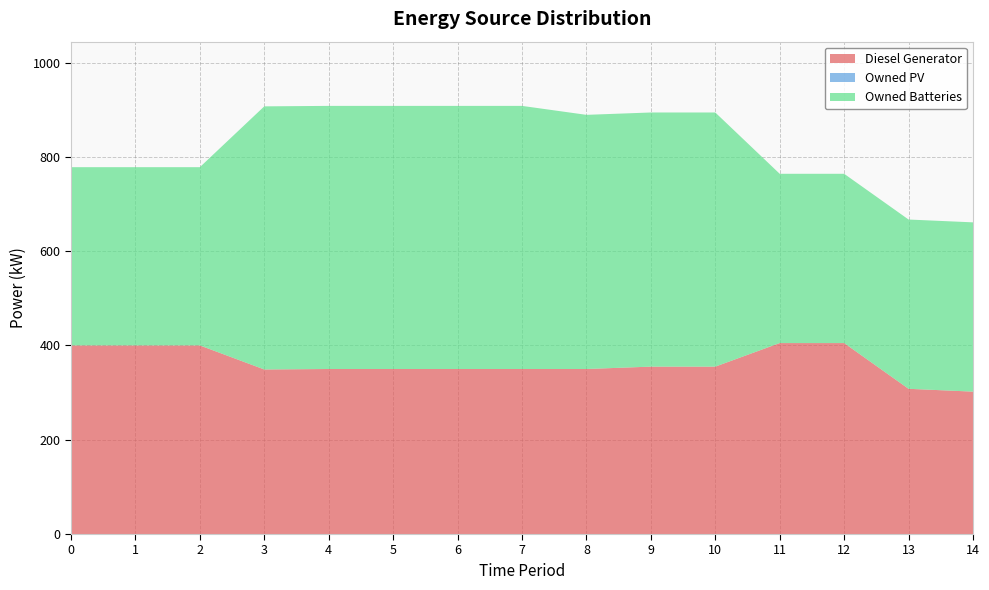

Reading left to right, list all the values displayed in this chart.

Diesel Generator: 400	400	400	349	350	350	350	350	350	355	355	405	405	308	302
Owned PV: 0	0	0	0	0	0	0	0	0	0	0	0	0	0	0
Owned Batteries: 378	378	378	558	558	558	558	558	539	539	539	359	359	359	359